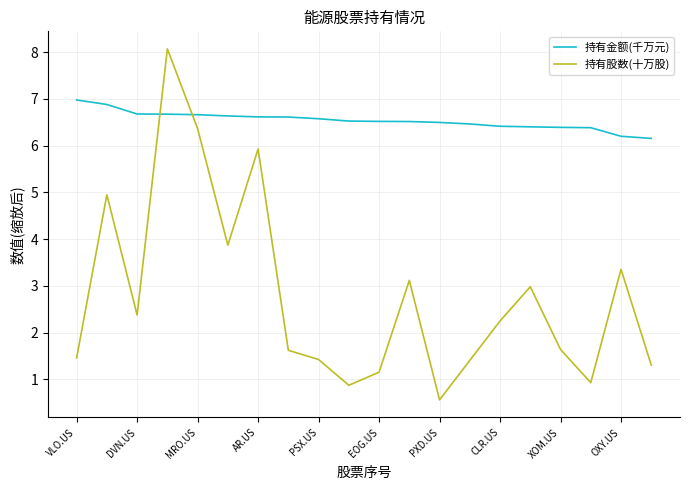

What is the difference between the maximum and minimum values in the 持有股数(十万股) series?

7.5